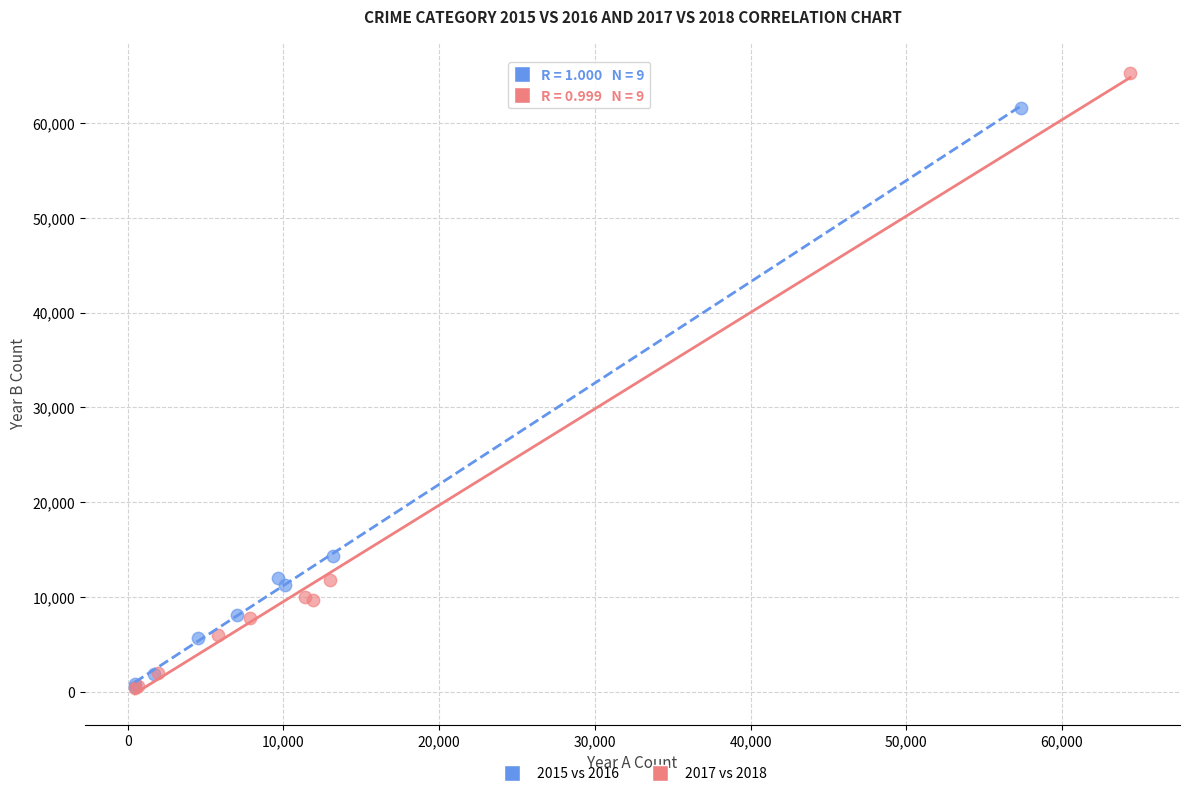

Which series has the largest Y range (max minus min)?

2017 vs 2018